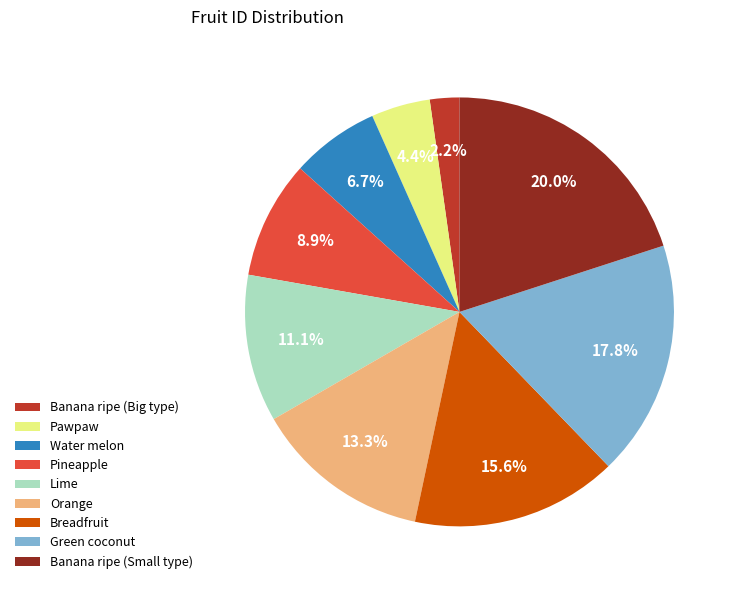

Which slice is the smallest?

Banana ripe (Big type)